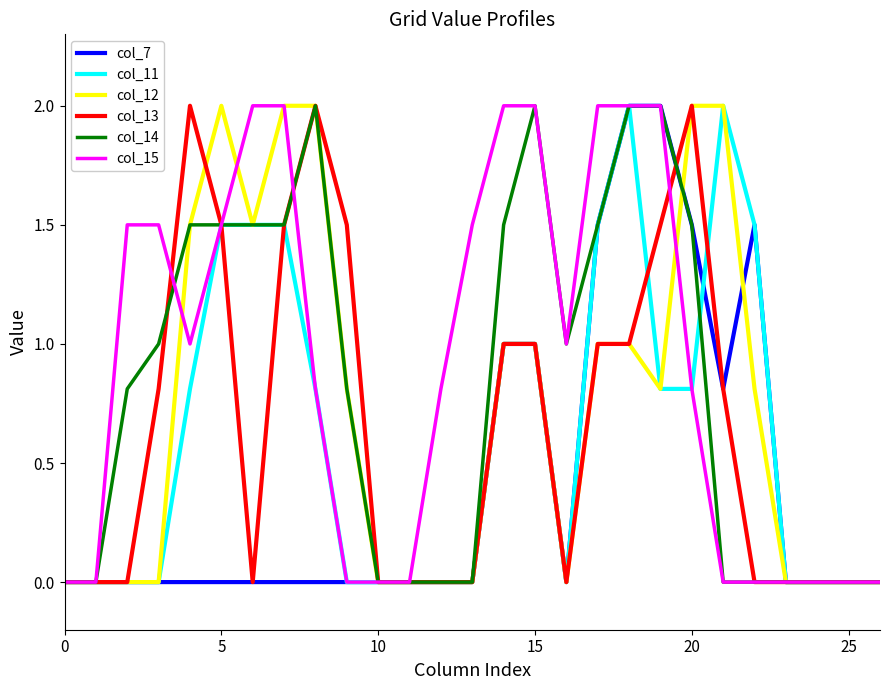

What is the greatest value displayed?

2.0